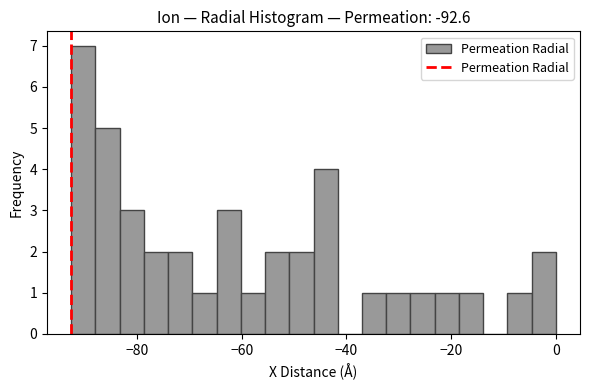

Read against the x-axis, roughly where is the centre of the tallest bar?

-90